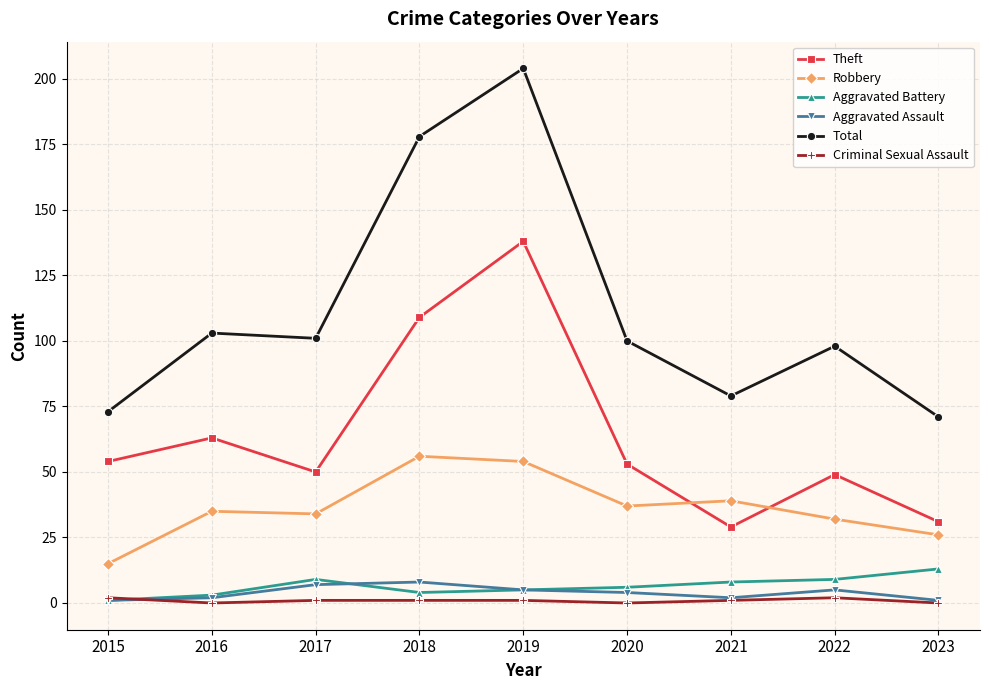

Does the chart display data point markers on the line(s)?

Yes